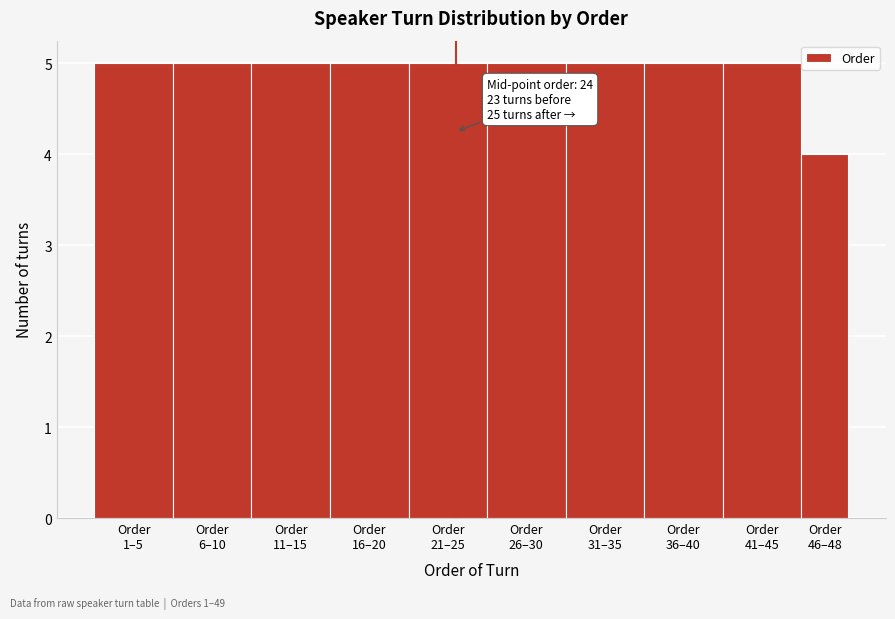

Reading left to right, list all the values displayed in this chart.

5	5	5	5	5	5	5	5	5	4